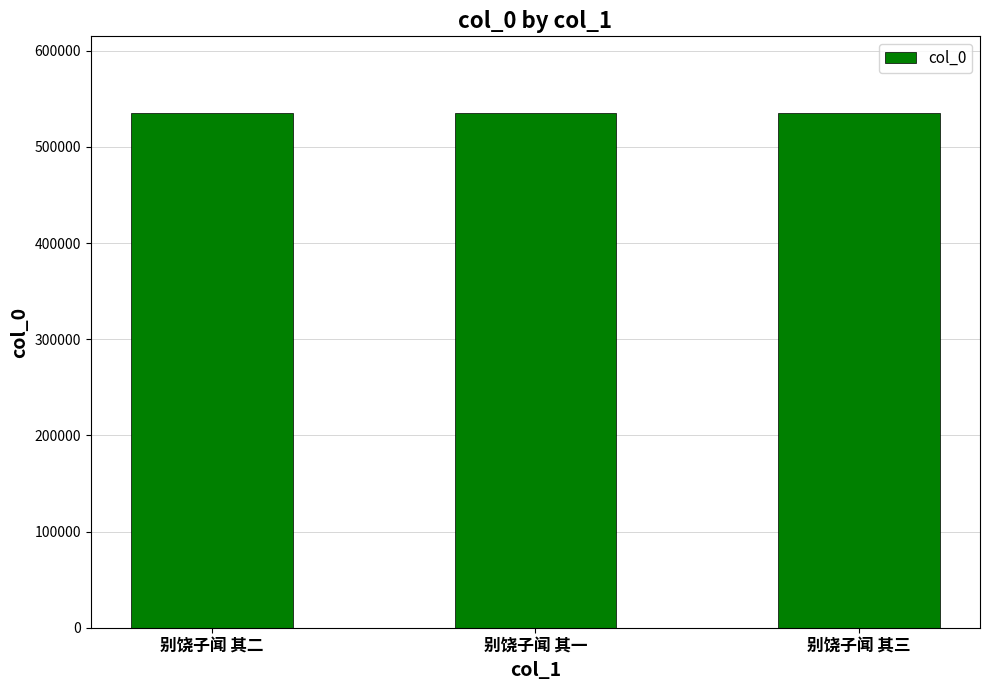

What is the change in value from 别饶子闻 其二 to 别饶子闻 其三?

+1